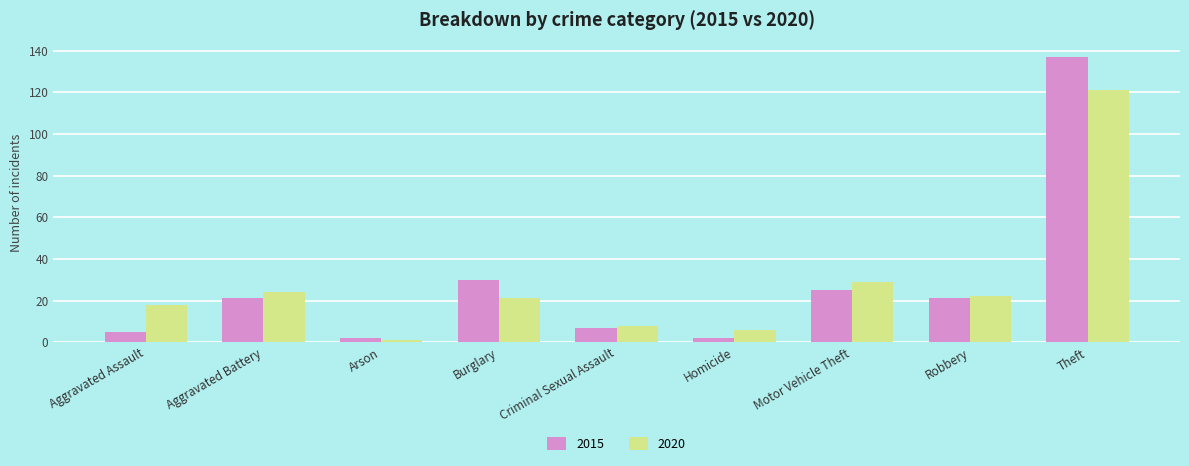

How many categories are shown in the chart?

9